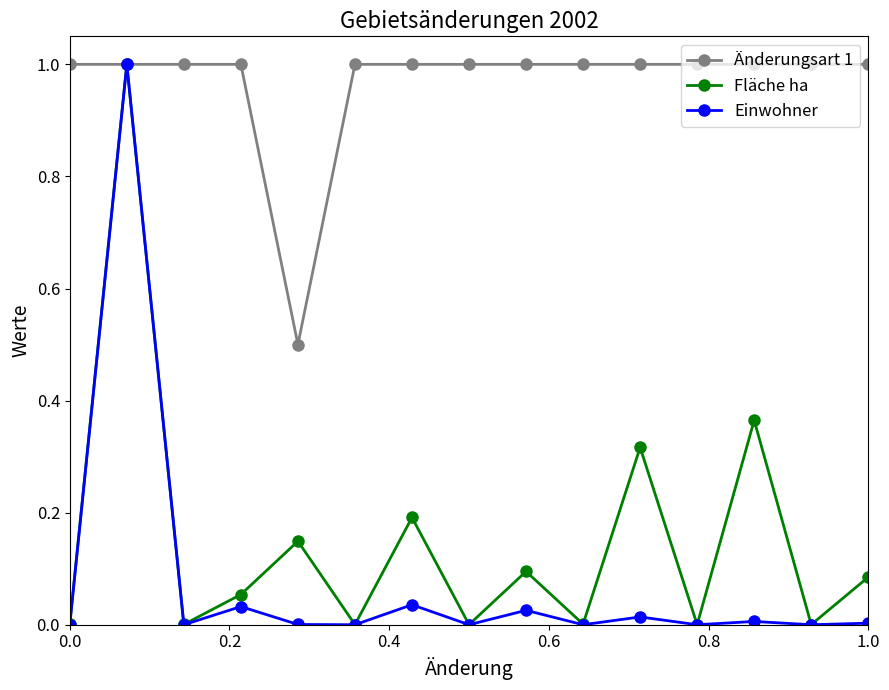

How many interior local valleys does the Fläche ha series have?

6